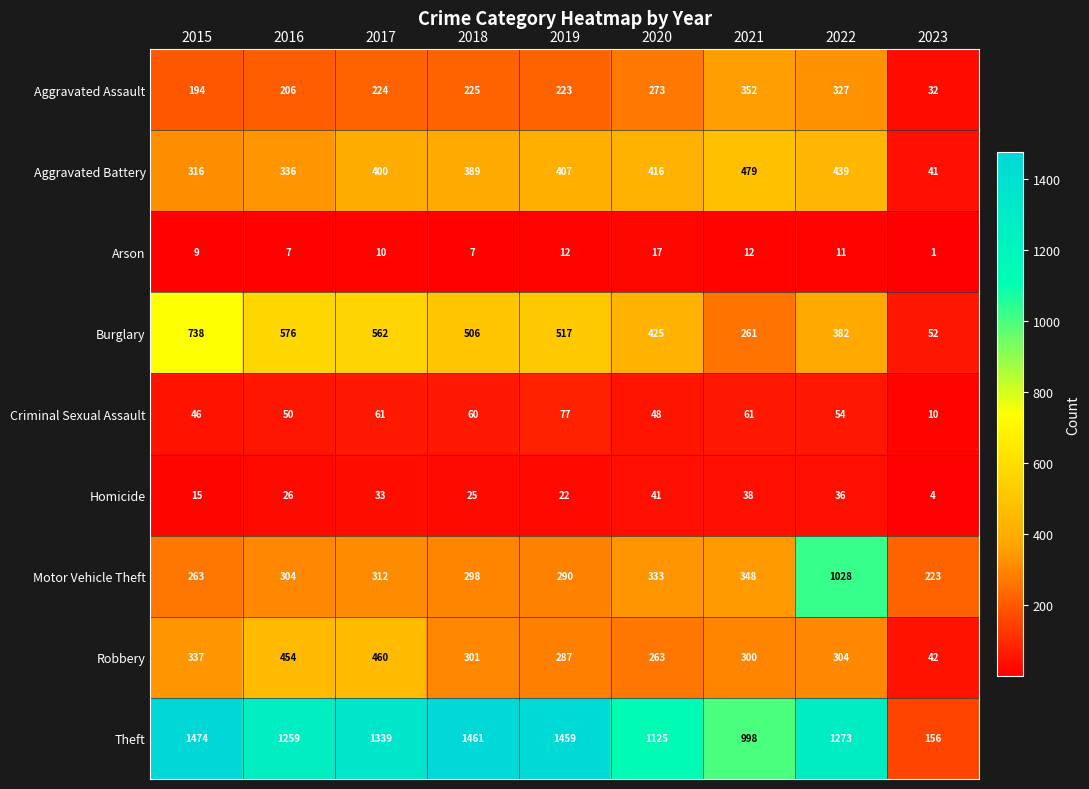

Count the number of categories in the chart.

9